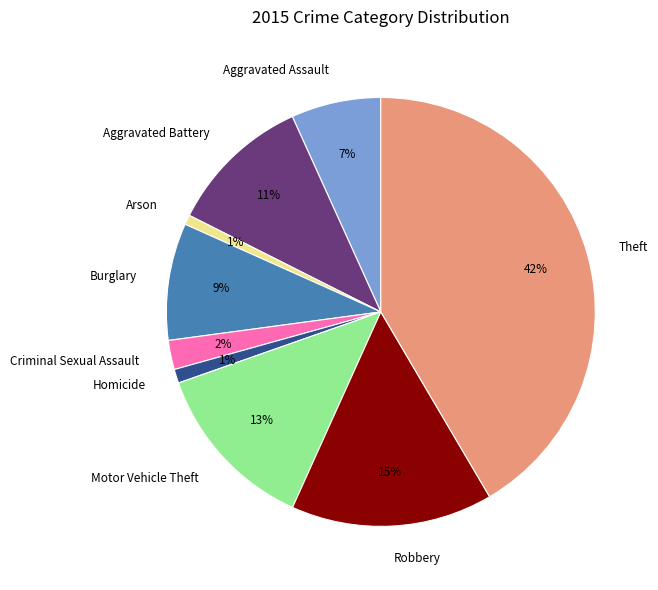

Approximately how many times larger is the value at Aggravated Battery compared to Robbery?

0.7